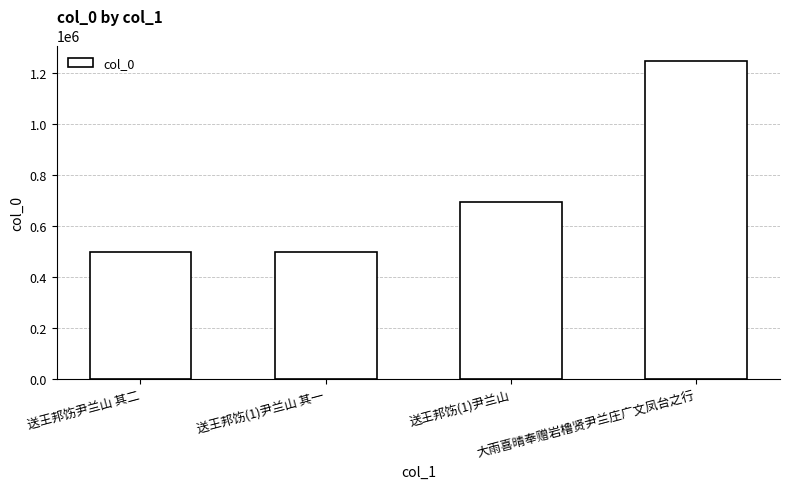

Approximately how many times larger is the value at 送王邦饬(1)尹兰山 其一 compared to 大雨喜晴奉赠岩橹贤尹兰庄广文凤台之行?

0.4